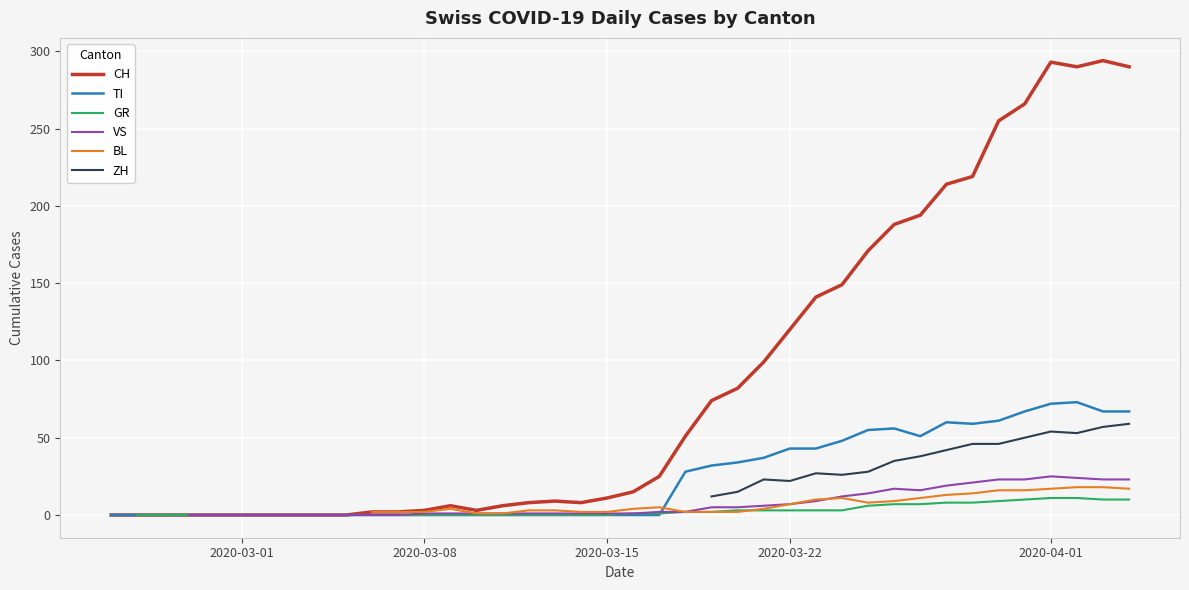

True or false: ZH and BL intersect in this chart.

False